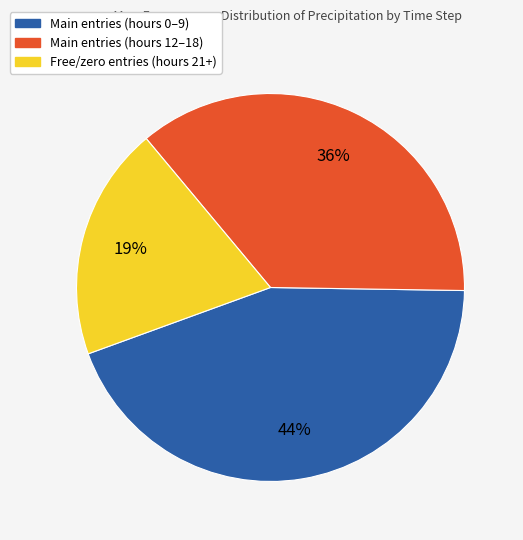

To the nearest percent, what percentage of the pie is Main entries (hours 12–18)?

36%